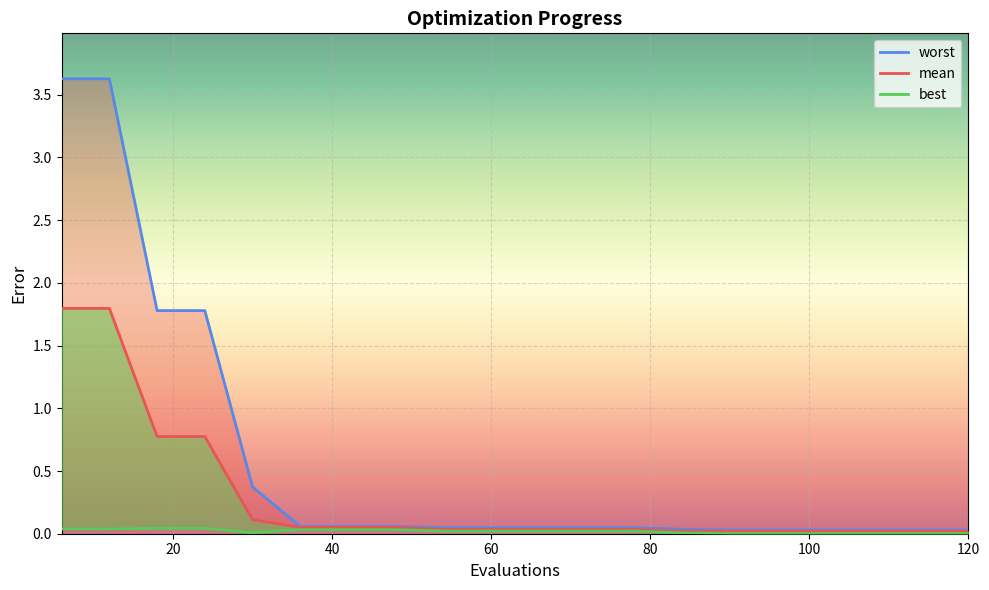

True or false: worst and best intersect in this chart.

False